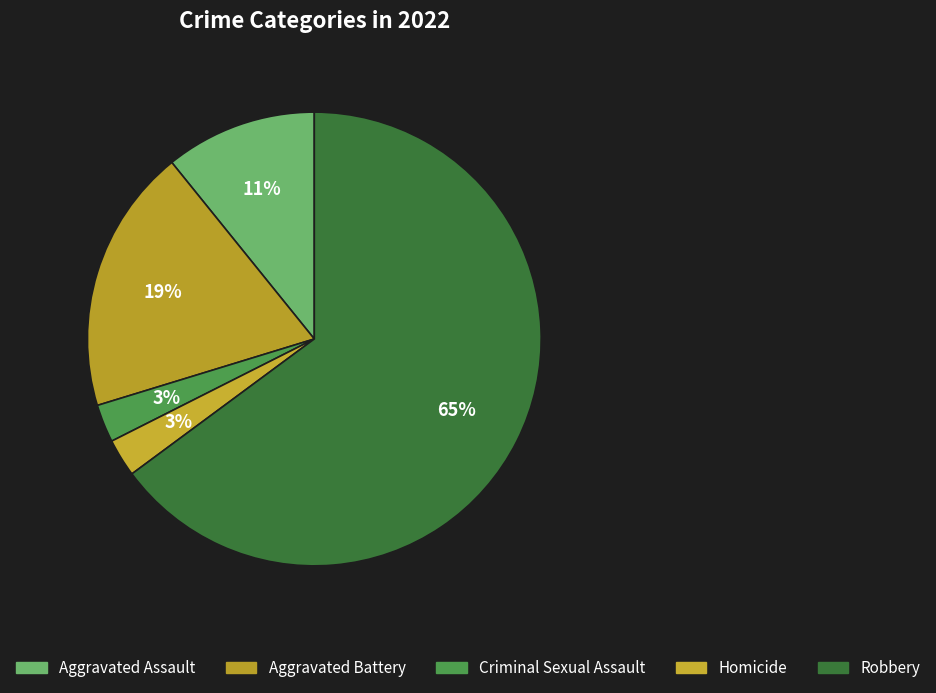

Which category has the biggest portion of the pie?

Robbery